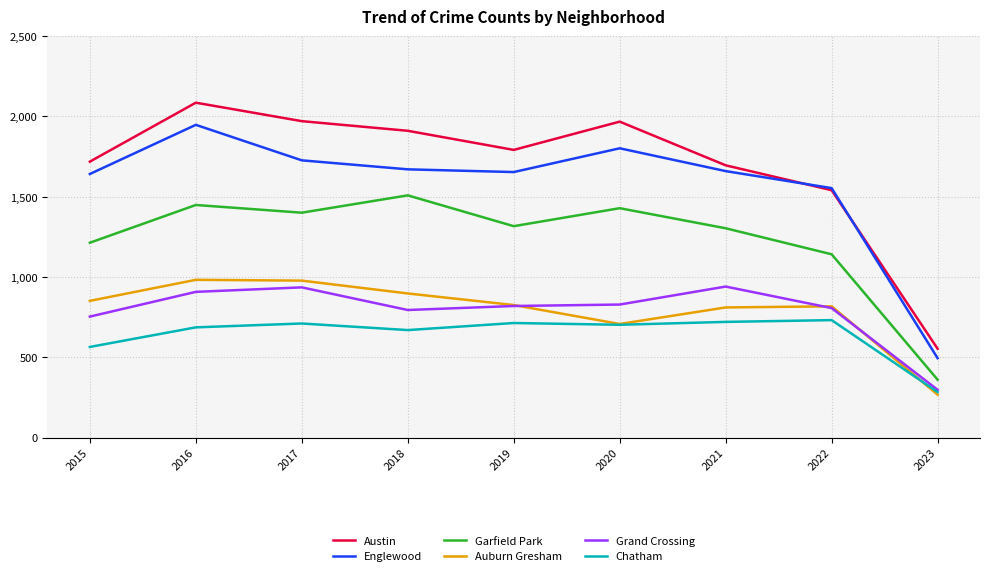

True or false: Grand Crossing and Garfield Park cross at least once.

False